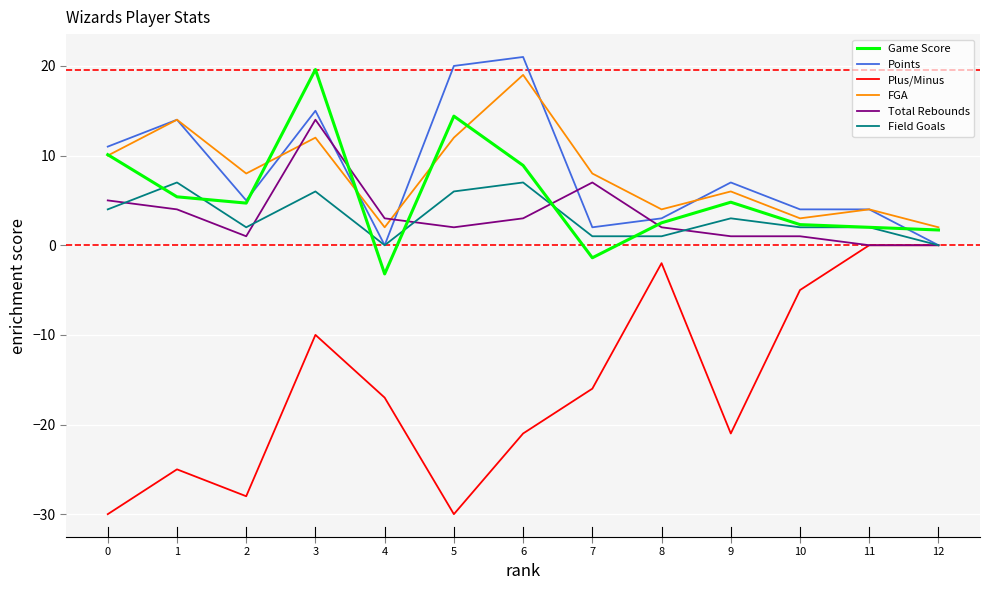

What is the approximate value of Points at 7?

2.0